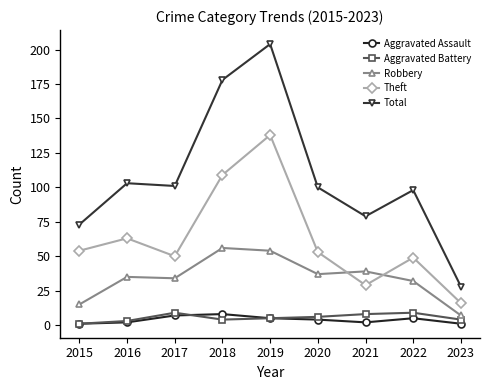

Reading right to left, what are all the values shown in this chart?

Aggravated Assault: 2023=1	2022=5	2021=2	2020=4	2019=5	2018=8	2017=7	2016=2	2015=1
Aggravated Battery: 2023=4	2022=9	2021=8	2020=6	2019=5	2018=4	2017=9	2016=3	2015=1
Robbery: 2023=7	2022=32	2021=39	2020=37	2019=54	2018=56	2017=34	2016=35	2015=15
Theft: 2023=16	2022=49	2021=29	2020=53	2019=138	2018=109	2017=50	2016=63	2015=54
Total: 2023=28	2022=98	2021=79	2020=100	2019=204	2018=178	2017=101	2016=103	2015=73